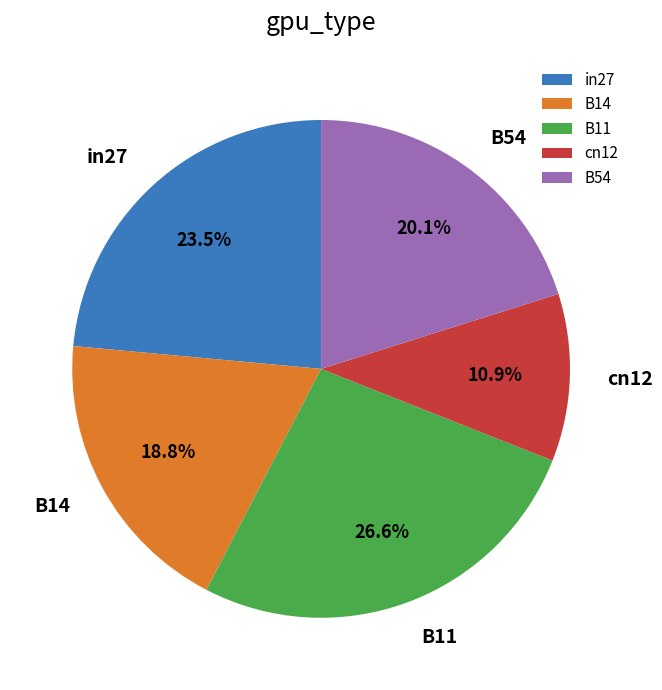

To the nearest percent, what is the combined percentage of B14 and B11?

45%